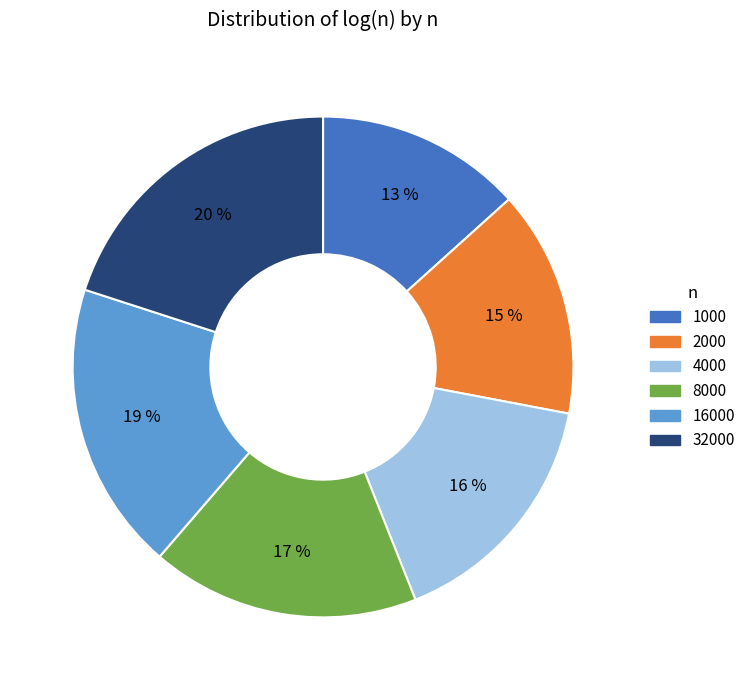

To the nearest percent, what is the average slice percentage?

17%